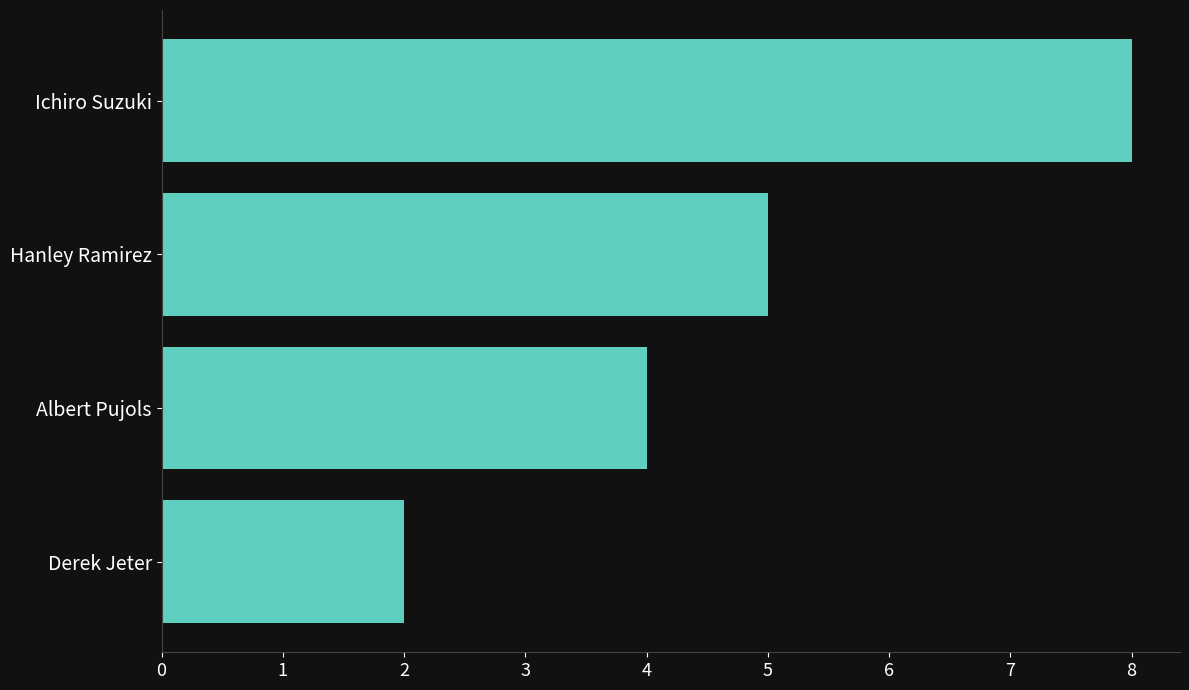

How many bars are there in total?

4